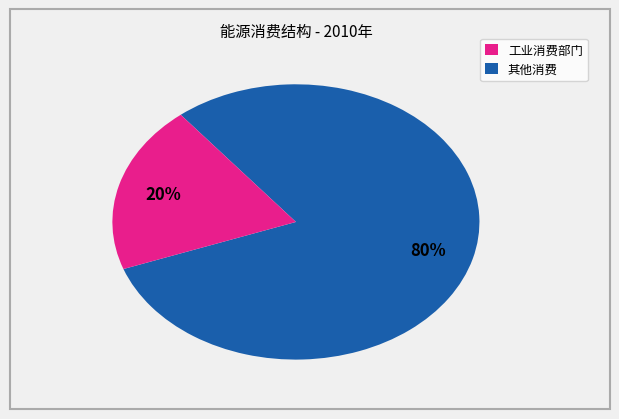

To the nearest percent, what is the combined percentage of 工业消费部门 and 其他消费?

100%